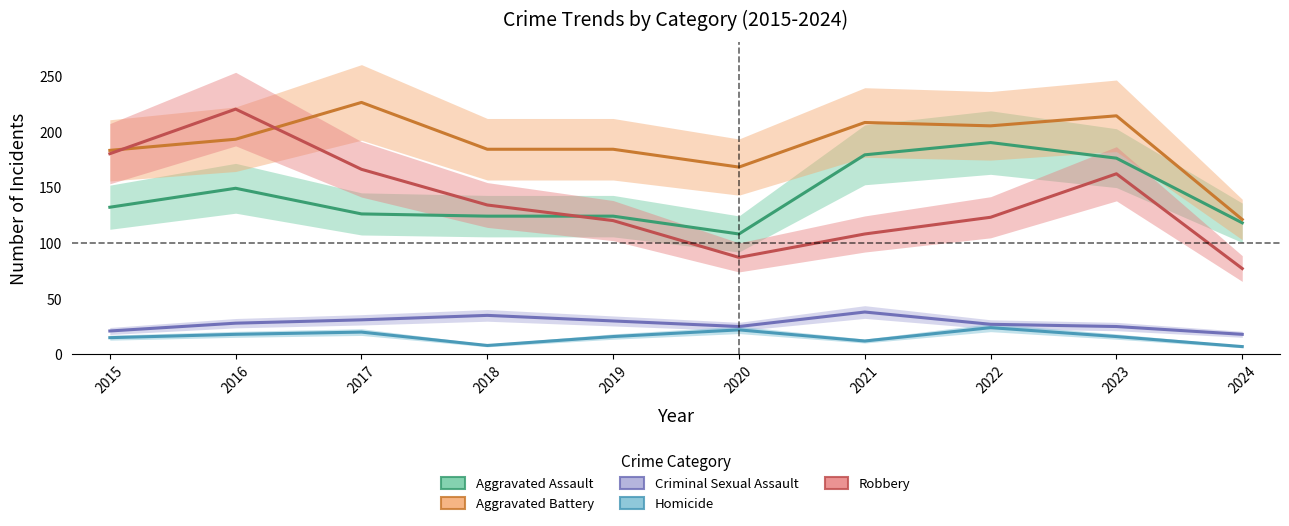

Which category has the lowest value in the Robbery series?

2024